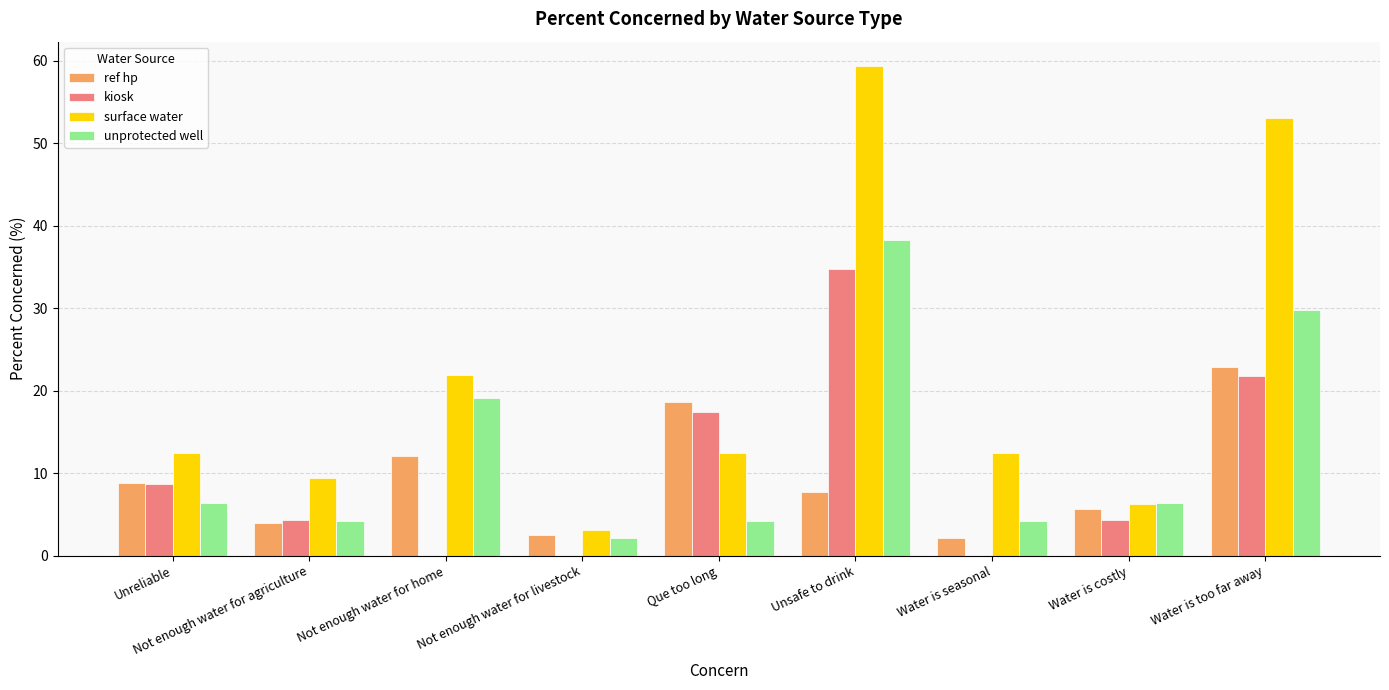

What is the sum of the ref hp values at Water is too far away and Que too long?

41.5